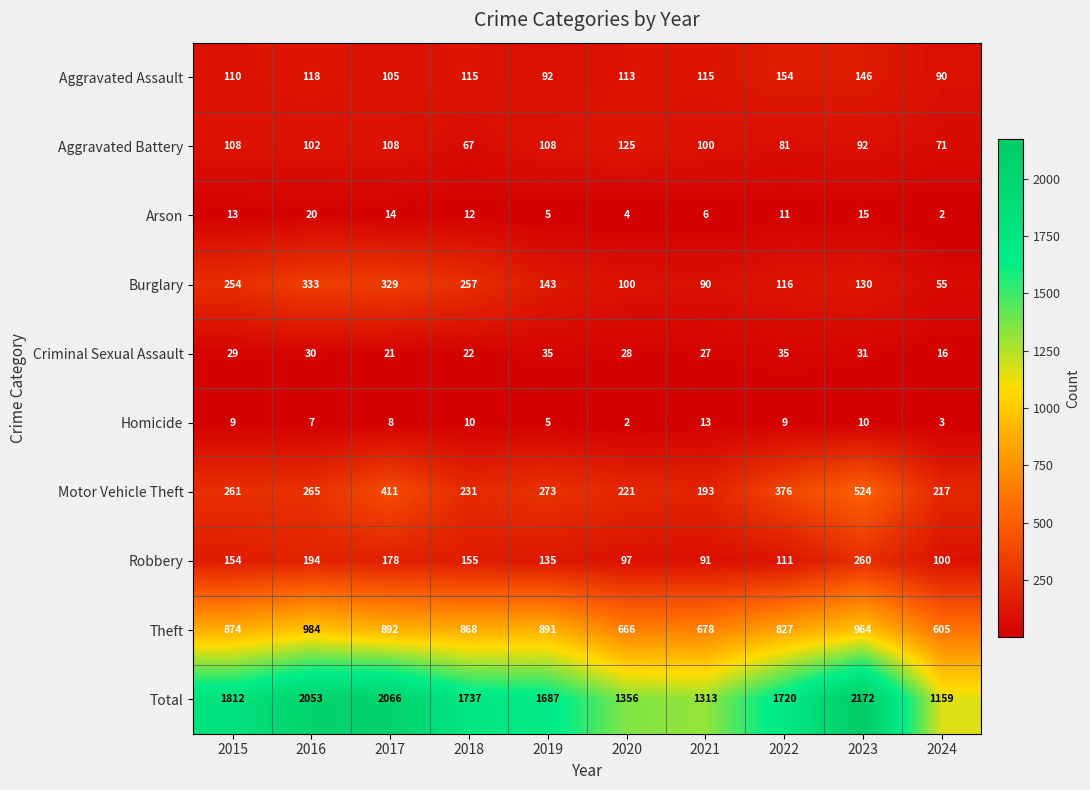

What is the highest value of the Robbery series?

260